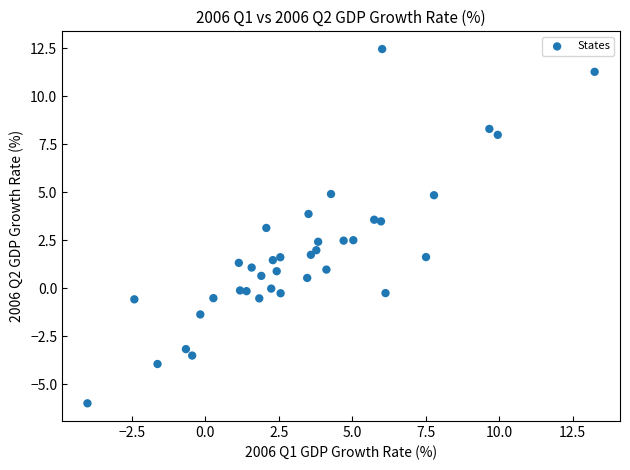

What is the range of Y values (max minus min)?

18.5